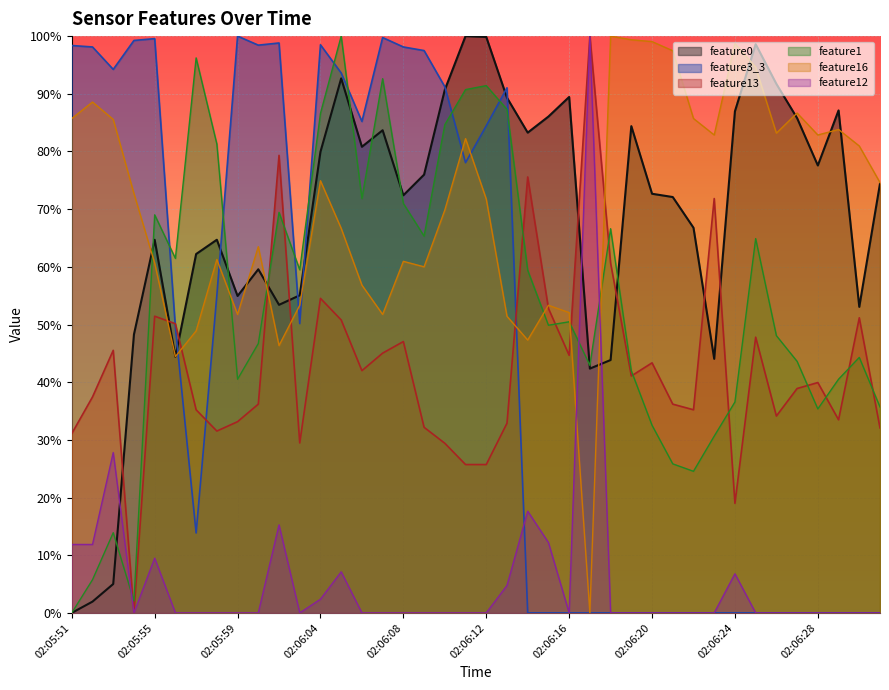

At 02:05:51, list the series in order from largest to smallest.

feature3_3, feature16, feature13, feature12, feature0, feature1